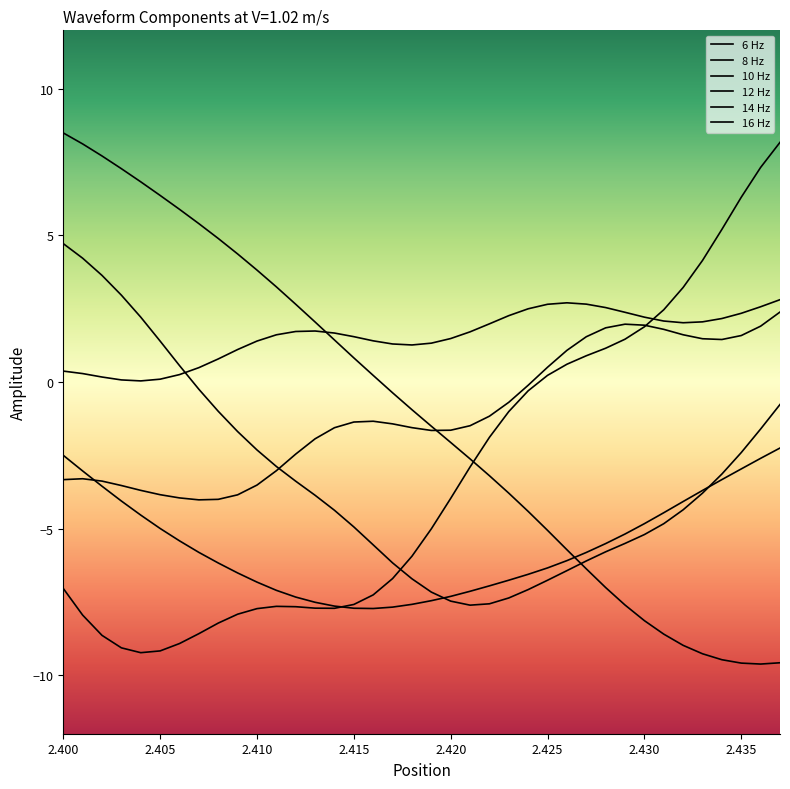

How many lines are shown in the chart?

6